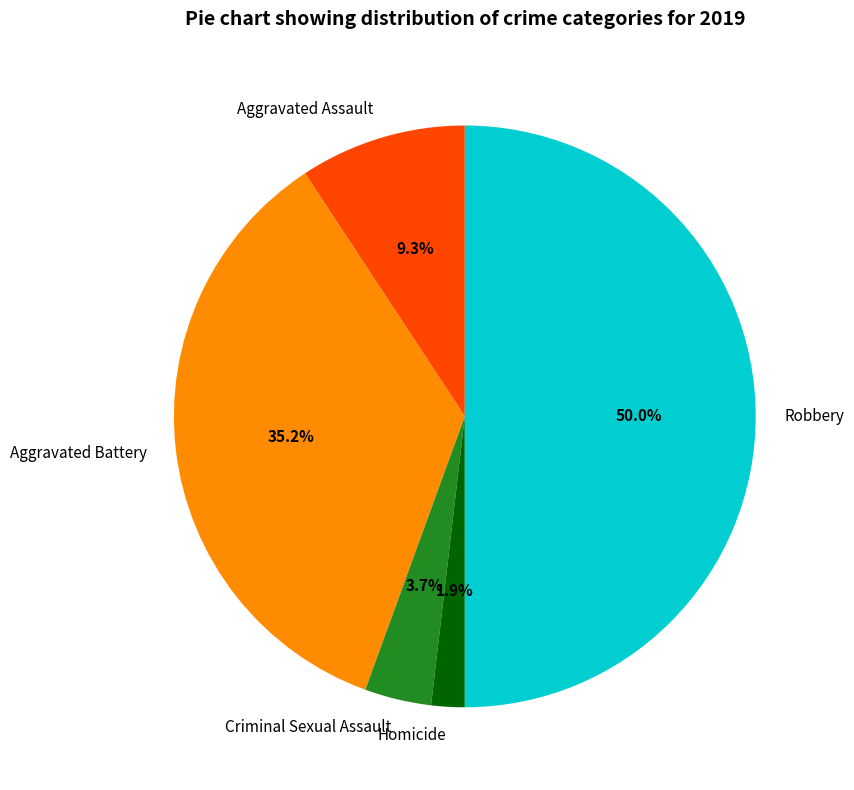

To the nearest percent, what portion does Criminal Sexual Assault represent?

4%